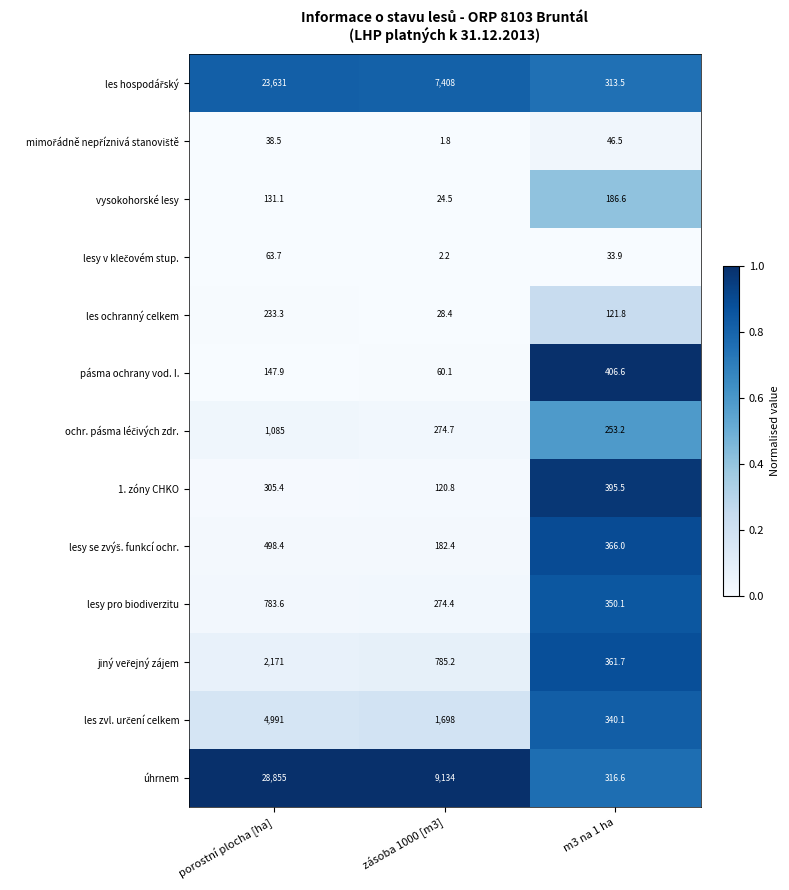

At which category does the chart reach its minimum across all series?

zásoba 1000 [m3]